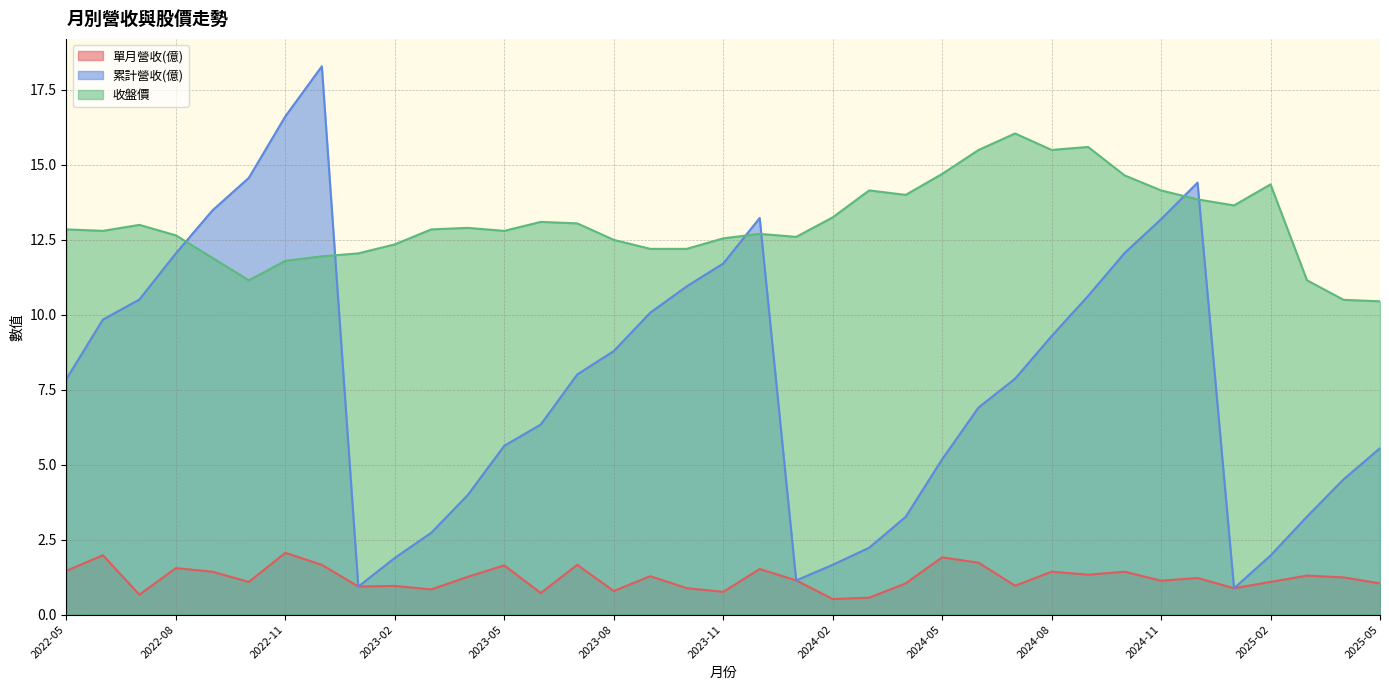

At which category does 累計營收(億) reach its first local peak?

2022-12